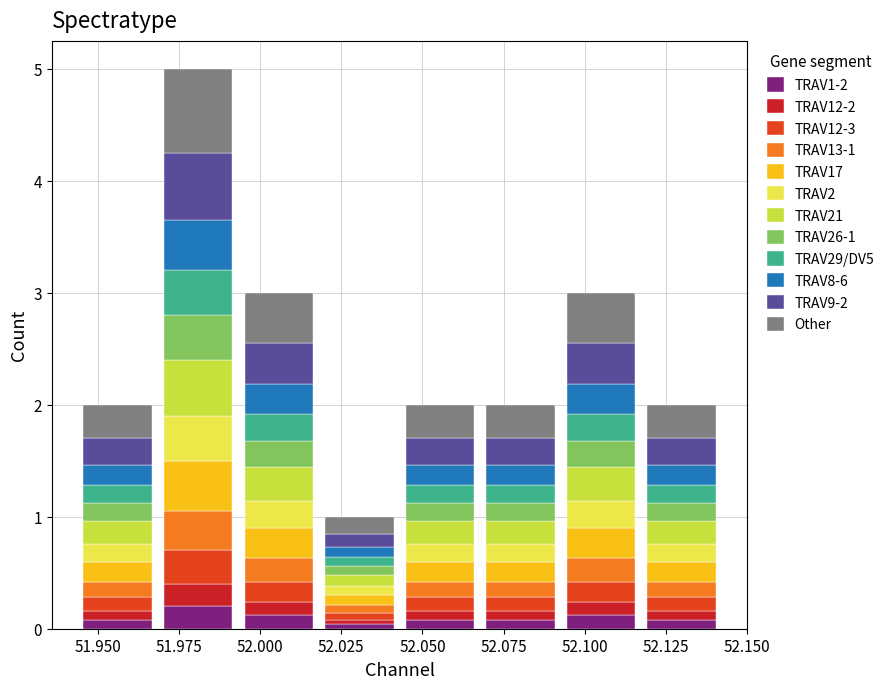

What is the total height of the stacked bar covering 51.945 to 51.970 on the x-axis? Neither the bar edges nor the heights are printed on the chart, so give them approximately, as read against the axes.

2